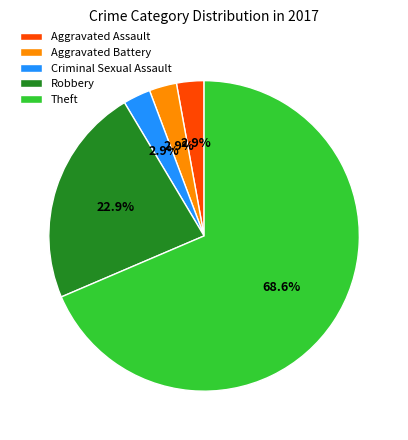

What is the majority slice?

Theft